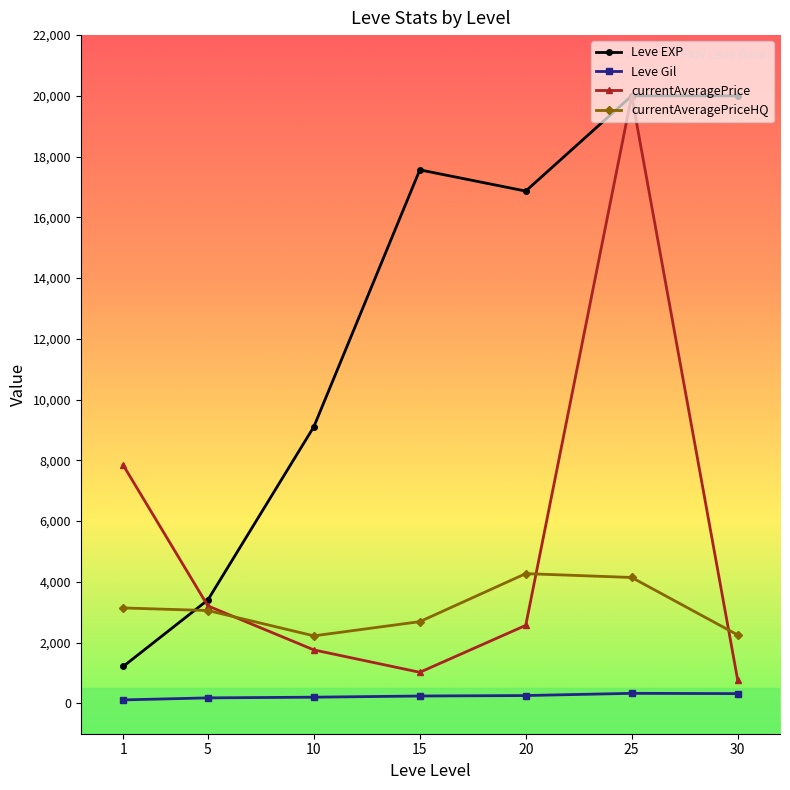

True or false: Leve Gil and currentAveragePrice cross at least once.

False